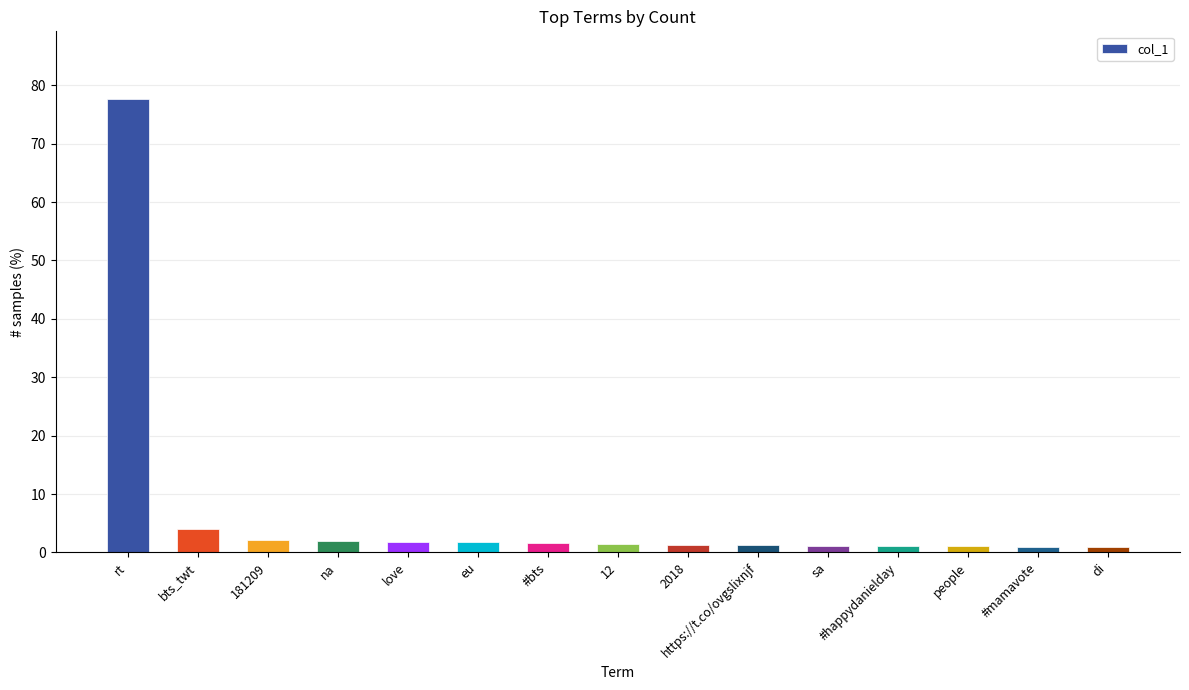

What is the greatest value displayed?

77.6